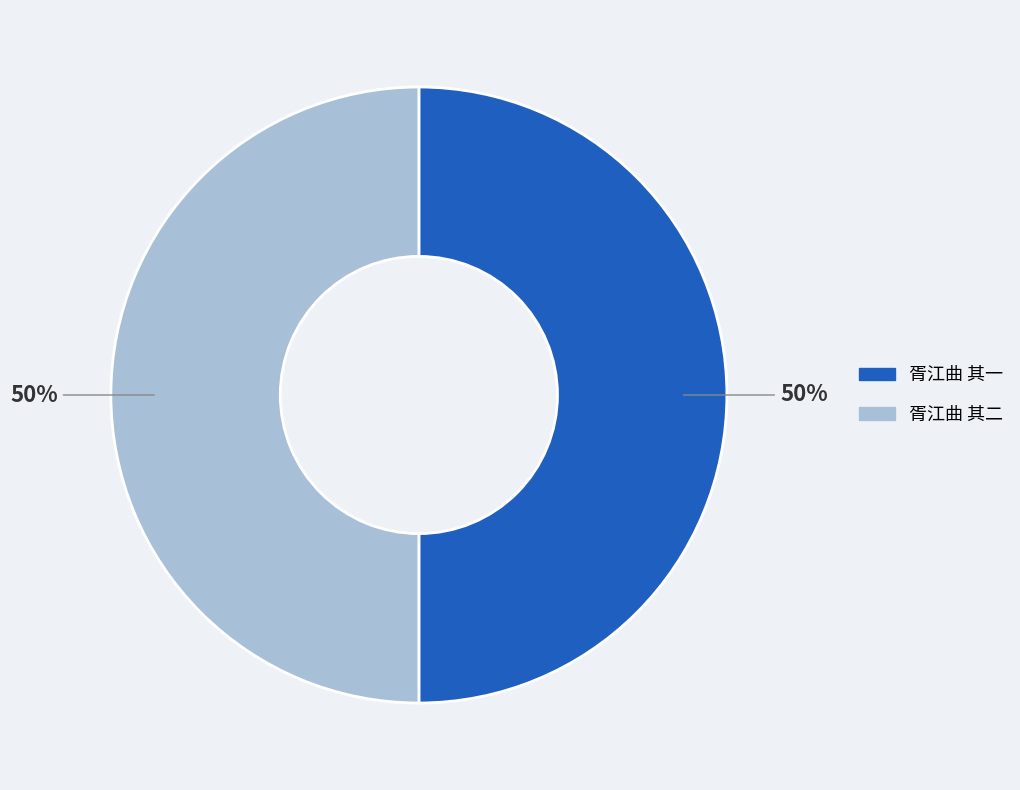

What percentage is the 胥江曲 其二 slice, to the nearest percent?

50%